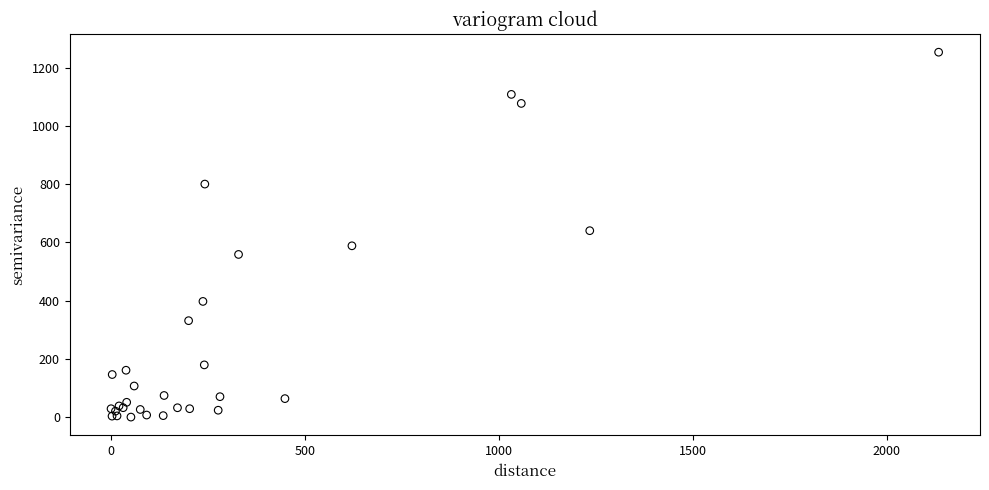

What Y value in the scatter plot is closest to 626?

640.0